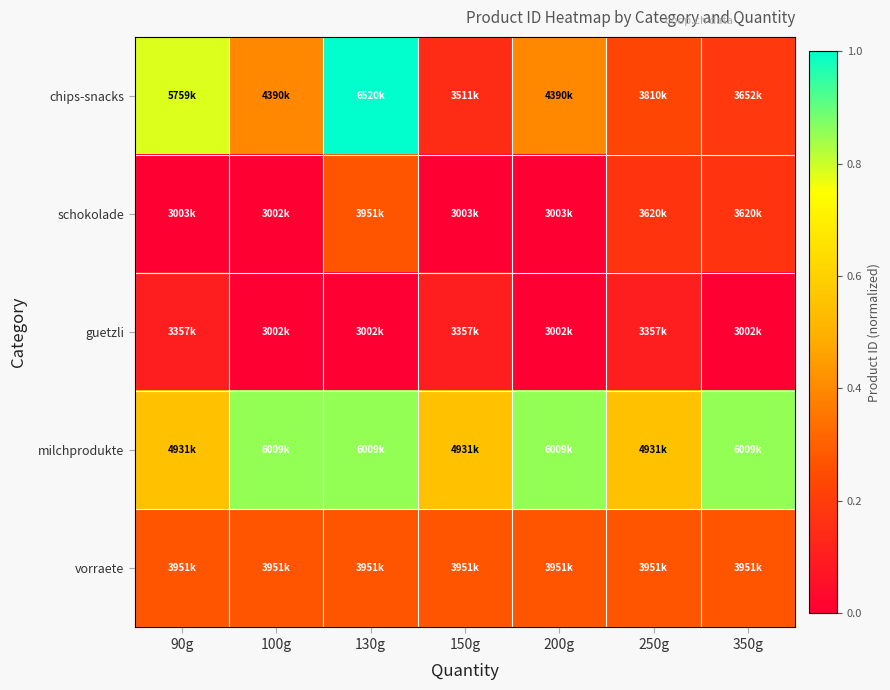

What is the spread (max minus min) of values at 150g?

0.5